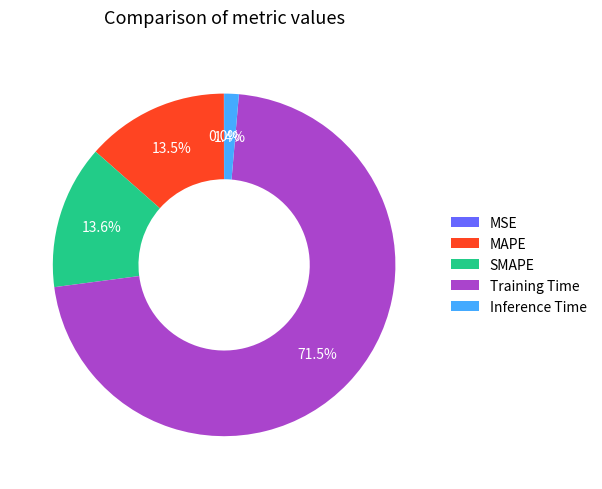

Do Inference Time and SMAPE together represent more than half of the pie?

No